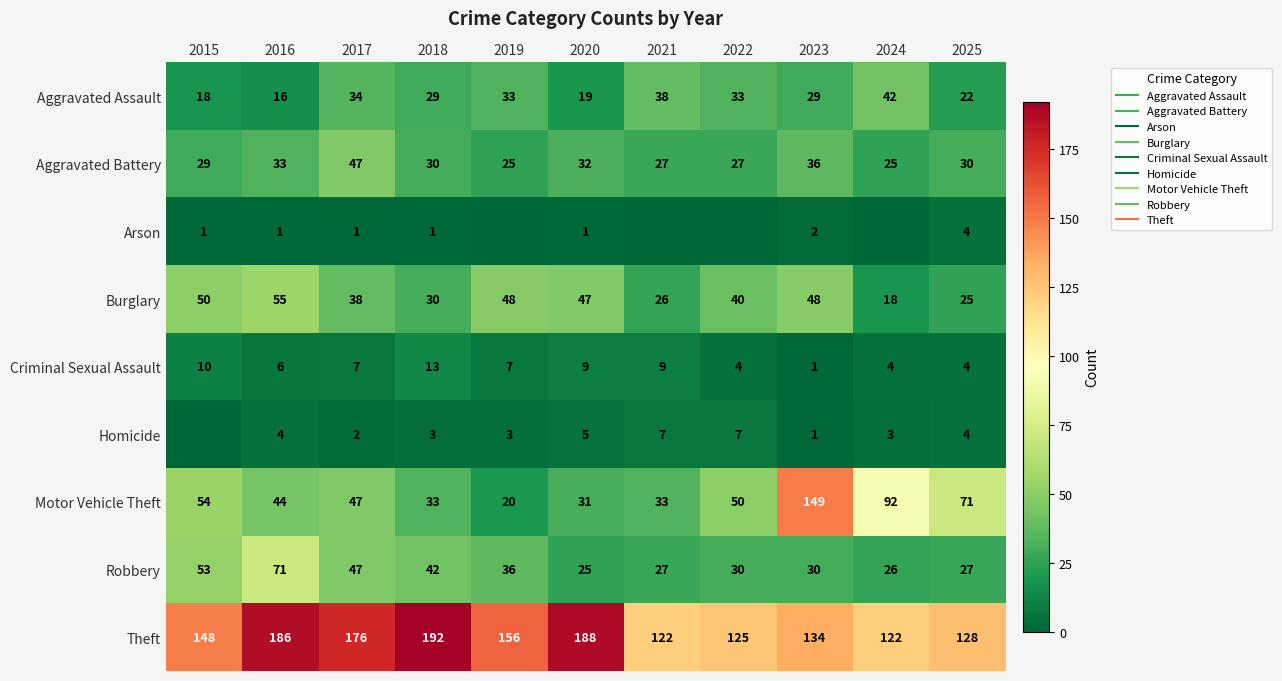

How many values in the Aggravated Assault series are below 29?

4